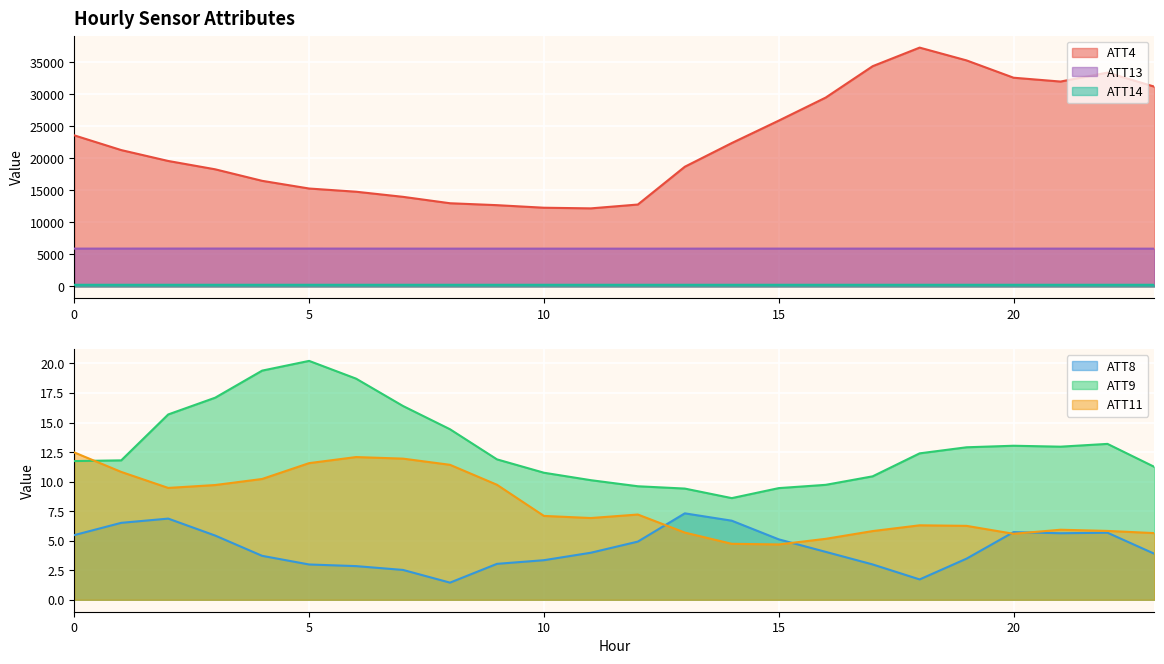

At how many categories does at least one series exceed 5234?

24